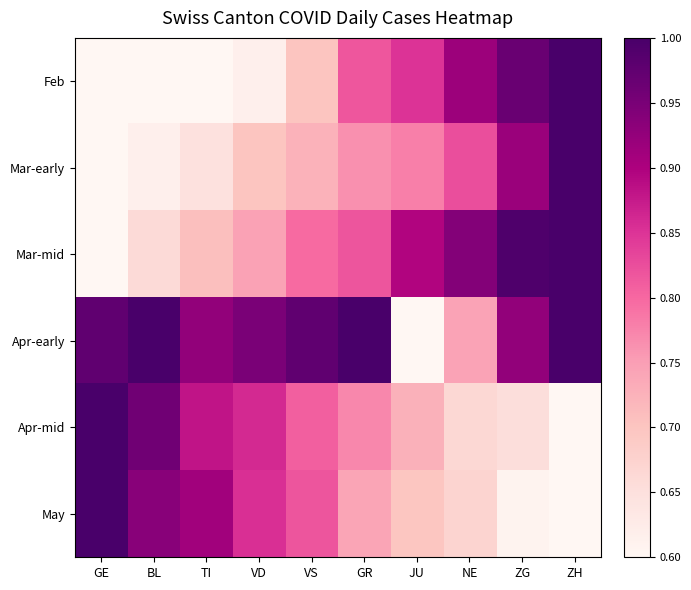

How many categories are shown in the chart?

10